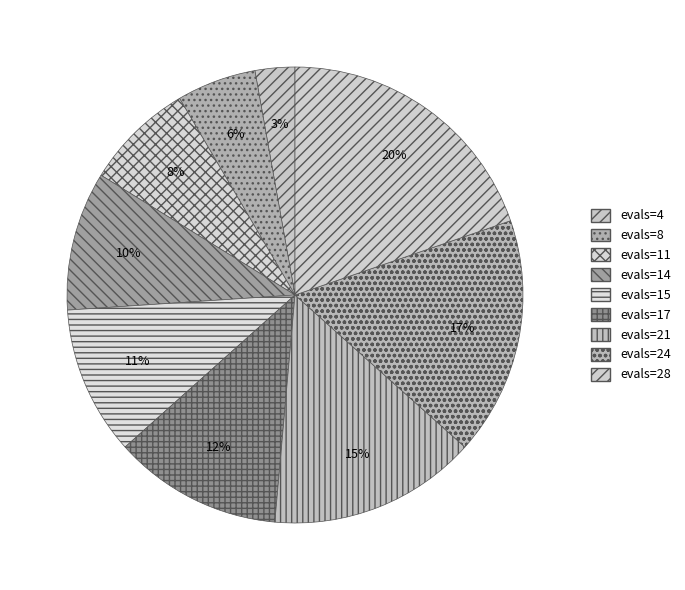

To the nearest percent, what is the average slice percentage?

11%